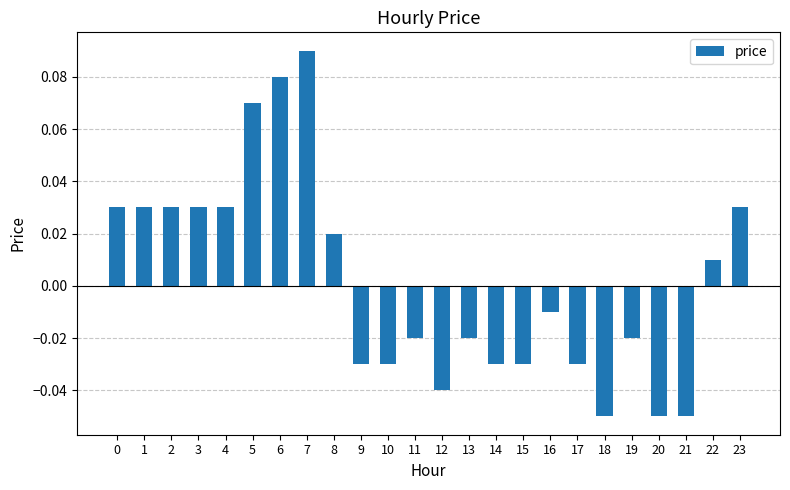

Is it true that the value at 20 is -0.0?

False